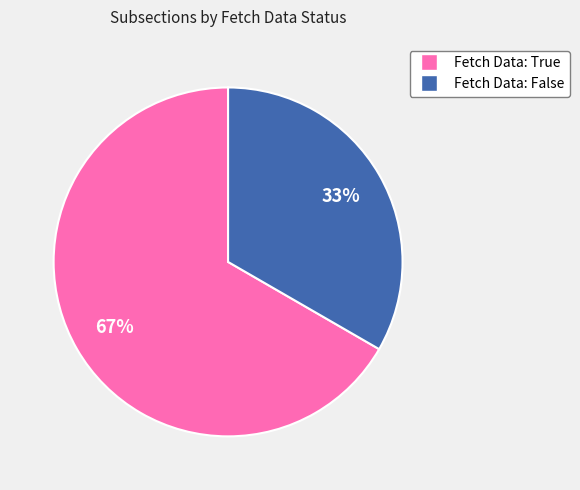

To the nearest percent, what portion does Fetch Data: True represent?

67%